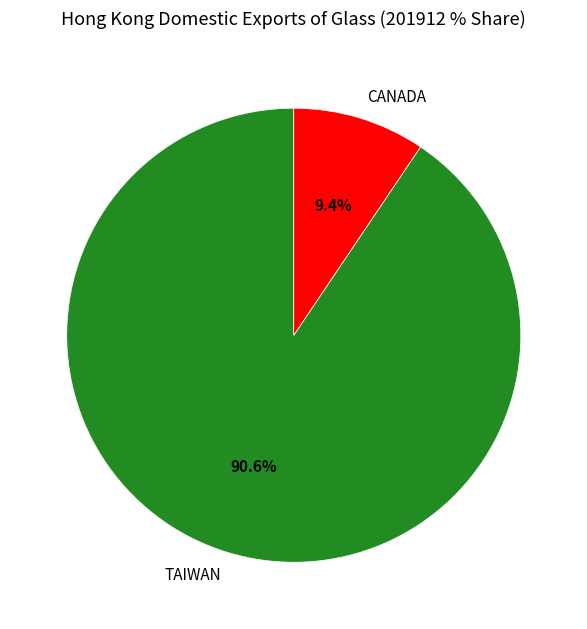

Which slice represents more than half of the pie?

TAIWAN